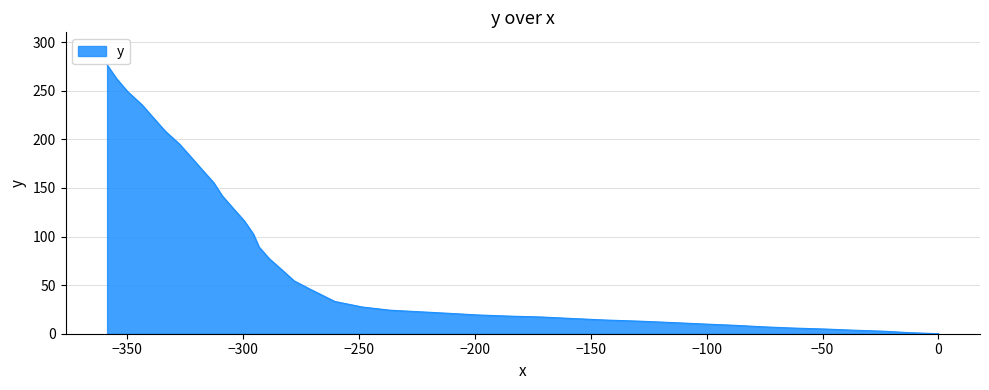

What is the value of the 30th point from the left?

141.7